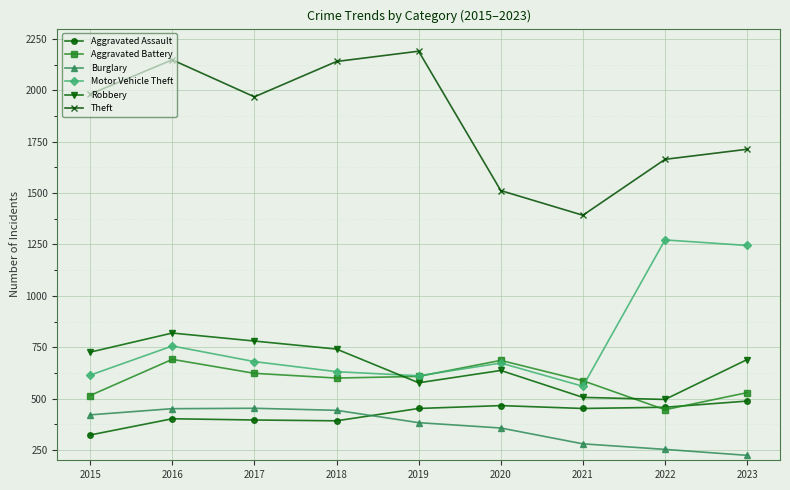

At which category does Motor Vehicle Theft reach its first local peak?

2016